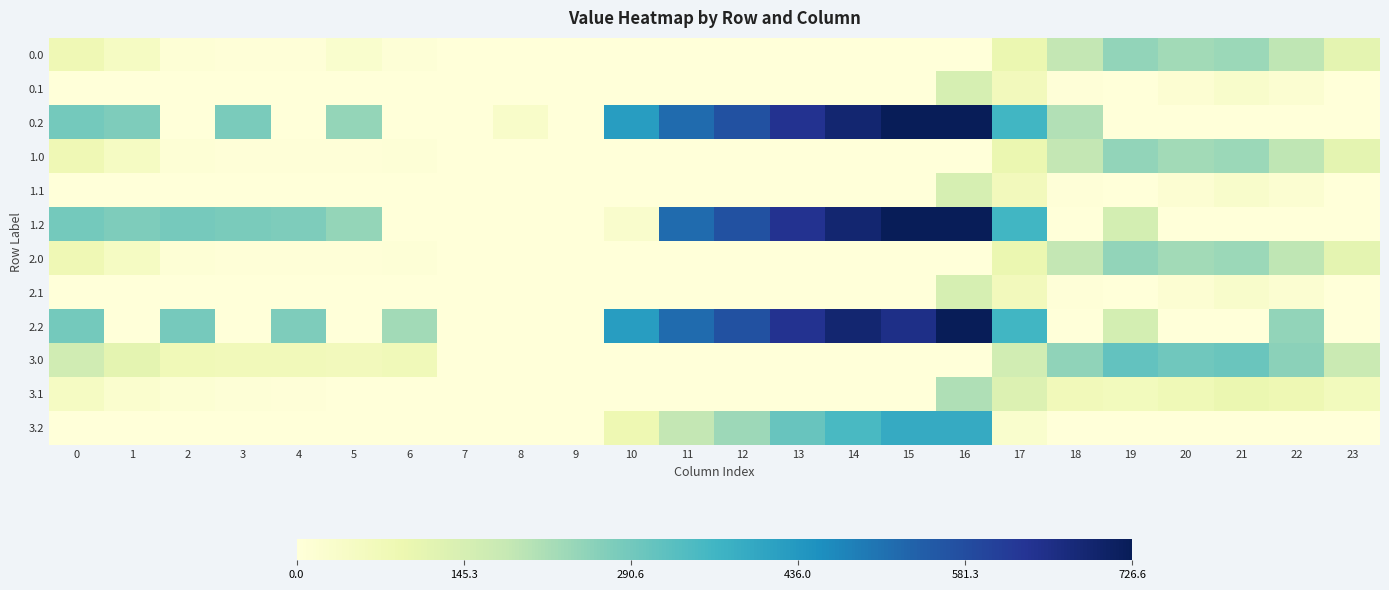

Rank the series by their maximum value, from highest to lowest.

0.2, 1.2, 2.2, 3.2, 3.0, 0.0, 1.0, 2.0, 3.1, 0.1, 1.1, 2.1